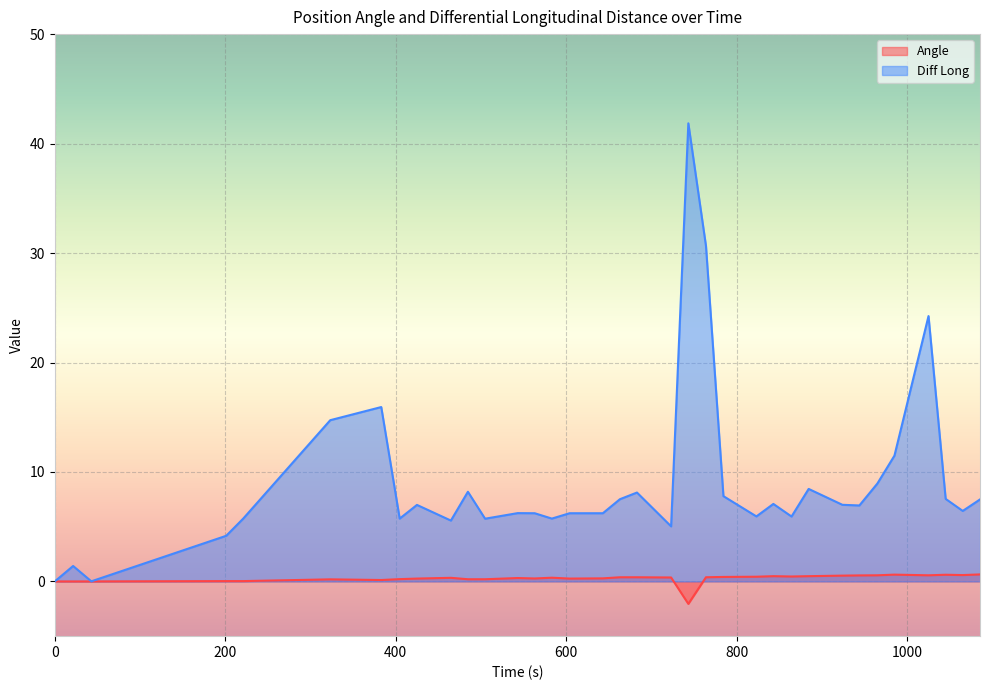

Read the Angle value at 784.55.

0.4